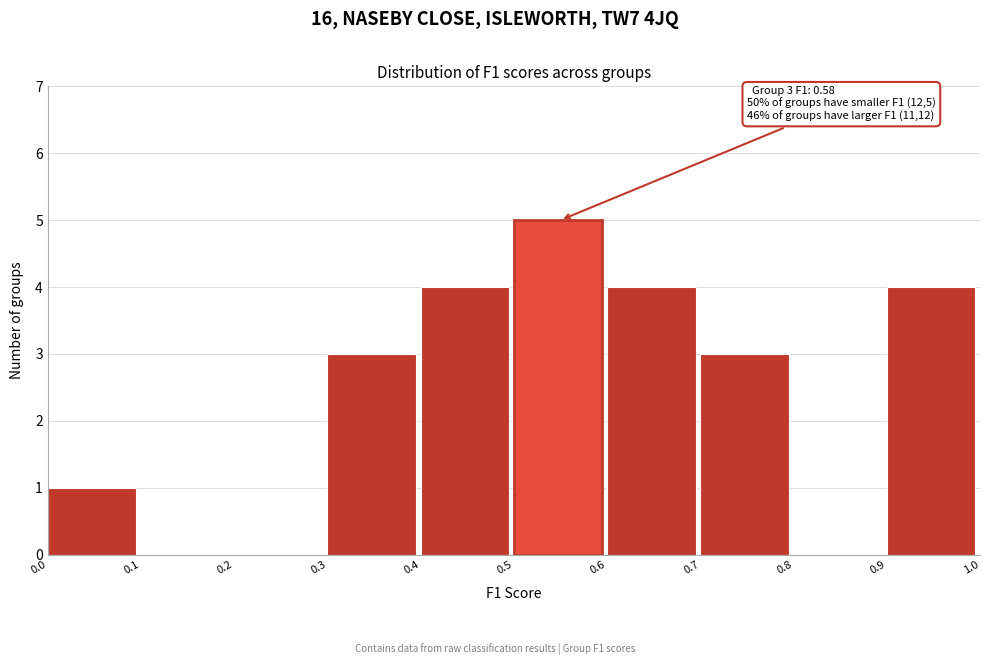

Over which range of the x-axis is the bar tallest?

0.5 to 0.6